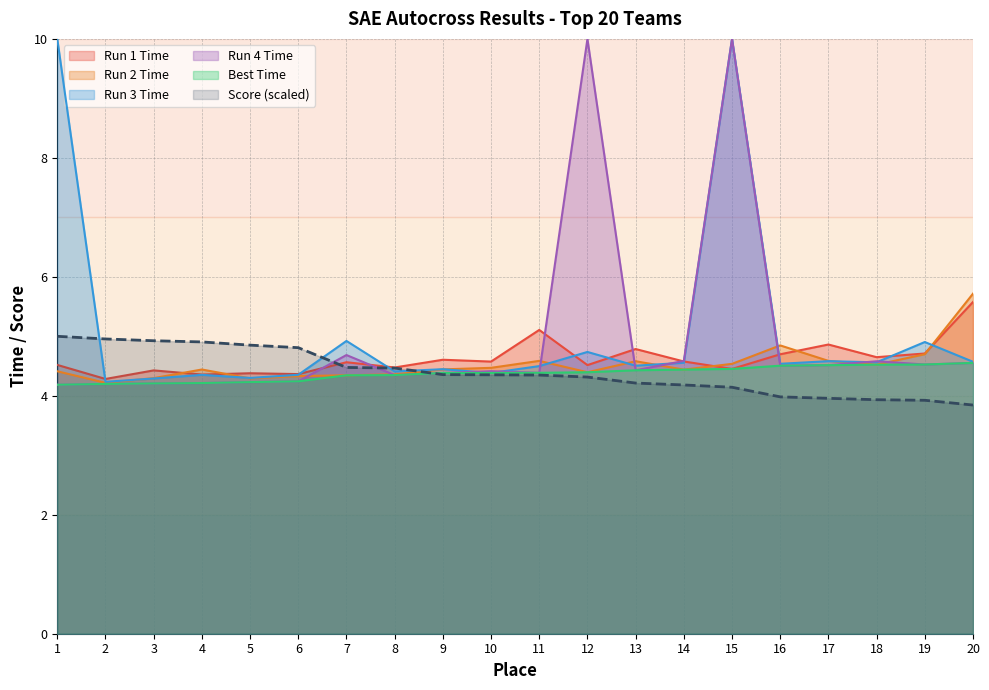

Reading left to right, what are all the values shown in this chart?

Run1_AdjTime: 1=4.5	2=4.3	3=4.4	4=4.4	5=4.4	6=4.4	7=4.6	8=4.5	9=4.6	10=4.6	11=5.1	12=4.5	13=4.8	14=4.6	15=4.5	16=4.7	17=4.9	18=4.6	19=4.7	20=5.6
Run2_AdjTime: 1=4.4	2=4.2	3=4.3	4=4.4	5=4.3	6=4.3	7=4.3	8=4.4	9=4.4	10=4.5	11=4.6	12=4.4	13=4.6	14=4.4	15=4.5	16=4.8	17=4.6	18=4.5	19=4.7	20=5.7
Run4_AdjTime: 1=4.2	2=4.2	3=4.2	4=4.2	5=4.2	6=4.2	7=4.7	8=4.3	9=4.4	10=4.4	11=4.4	12=10.0	13=4.4	14=4.6	15=10.0	16=4.5	17=4.5	18=4.6	19=4.5	20=4.6
Best_Time: 1=4.2	2=4.2	3=4.2	4=4.2	5=4.2	6=4.2	7=4.3	8=4.3	9=4.4	10=4.4	11=4.4	12=4.4	13=4.4	14=4.4	15=4.5	16=4.5	17=4.5	18=4.5	19=4.5	20=4.6
Score: 1=5.0	2=5.0	3=4.9	4=4.9	5=4.9	6=4.8	7=4.5	8=4.5	9=4.4	10=4.4	11=4.3	12=4.3	13=4.2	14=4.2	15=4.1	16=4.0	17=4.0	18=3.9	19=3.9	20=3.8